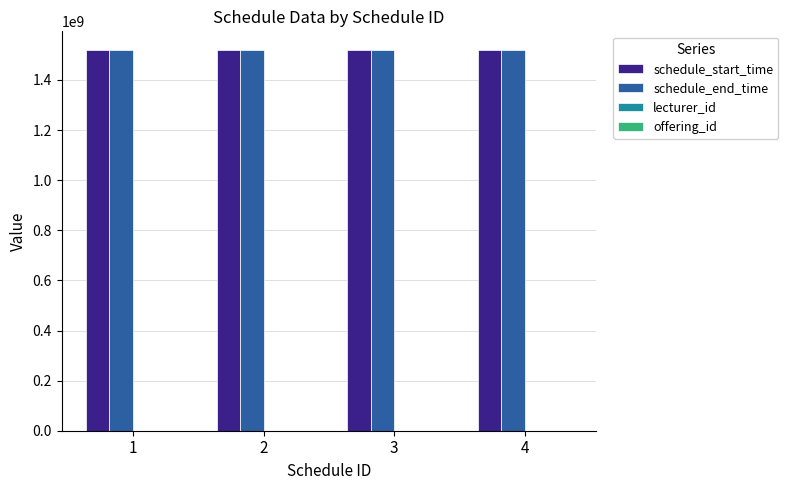

What is the total value across all series at 4?

3036470406